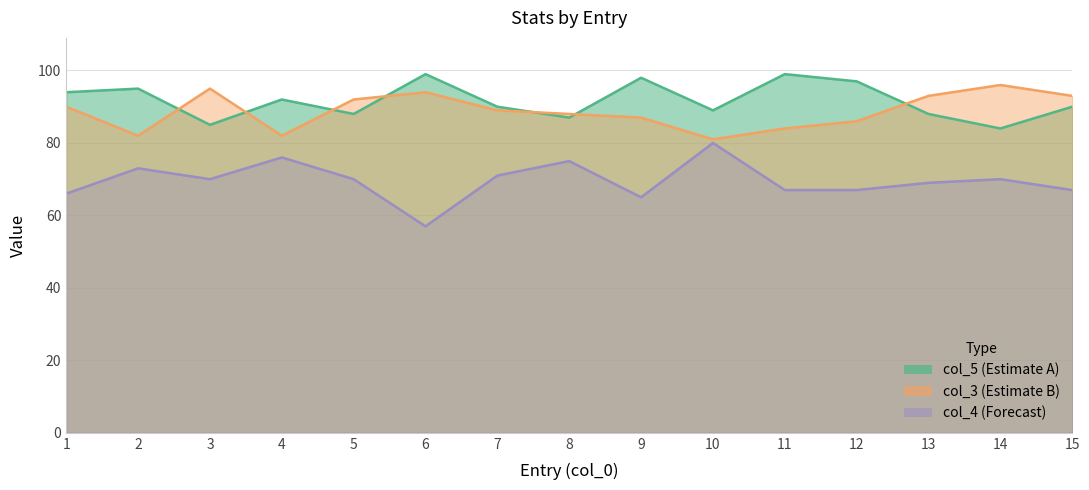

What are all the series names shown in the legend?

col_3, col_5, col_4